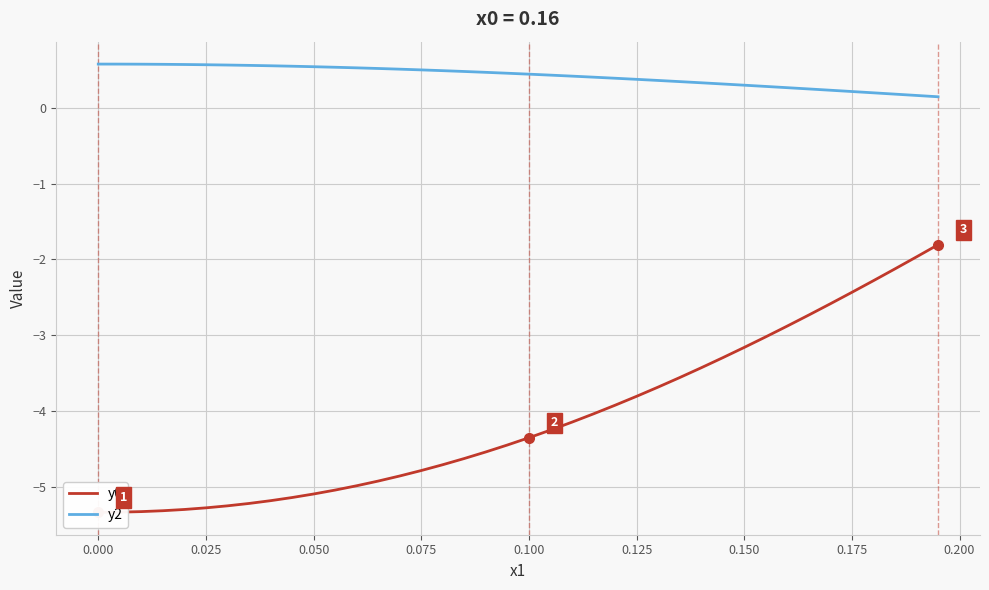

What is the maximum value for y2?

0.6